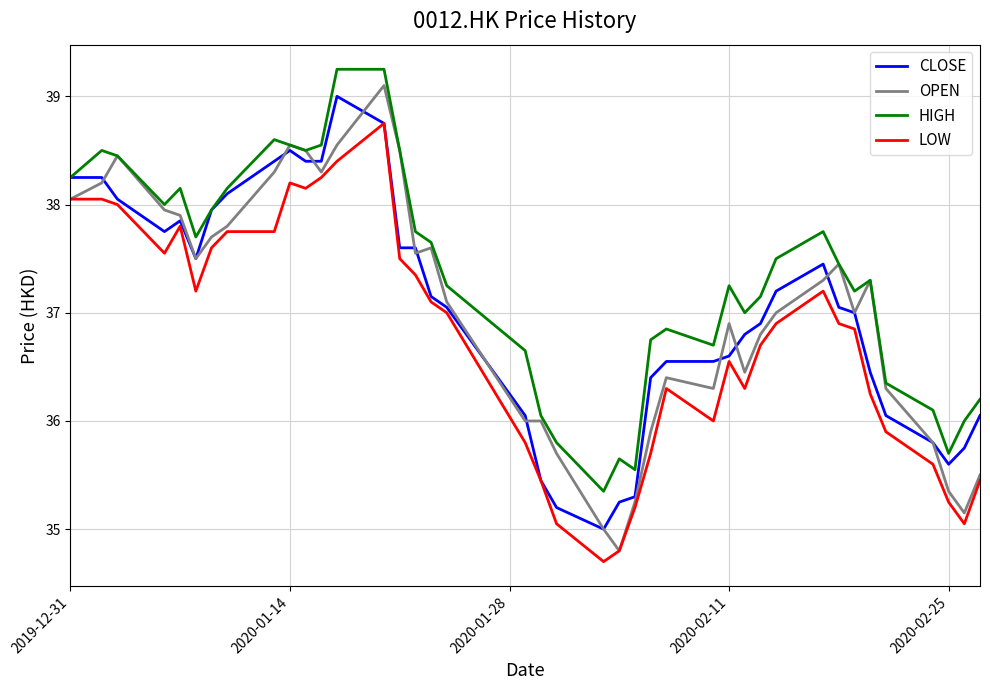

What is the maximum value for OPEN?

39.1